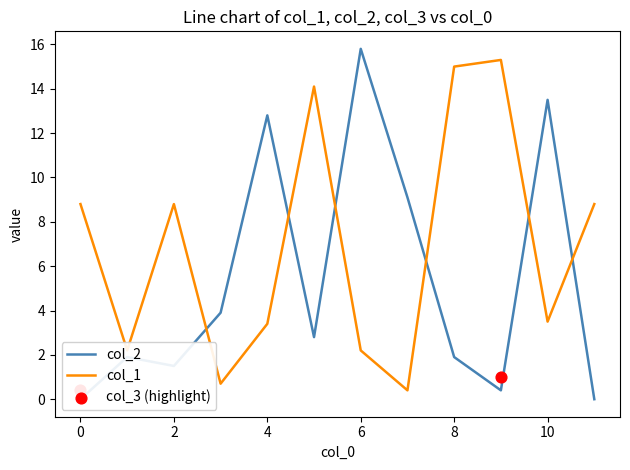

The value of col_1 at 6 is 2.9. True or false?

False